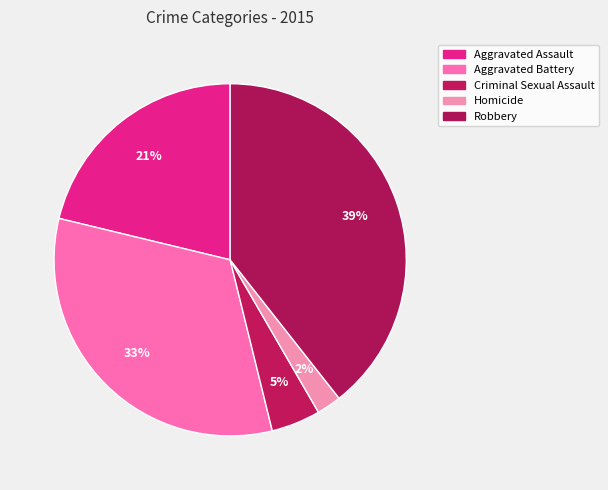

Is it true that Homicide is 2% of the pie?

True